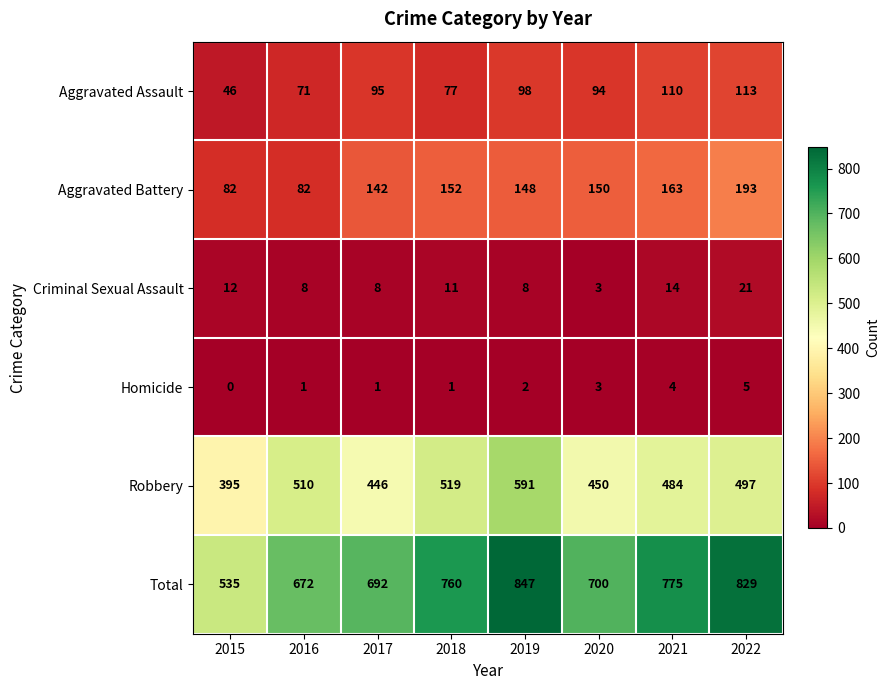

What is the lowest value of the Aggravated Battery series?

82